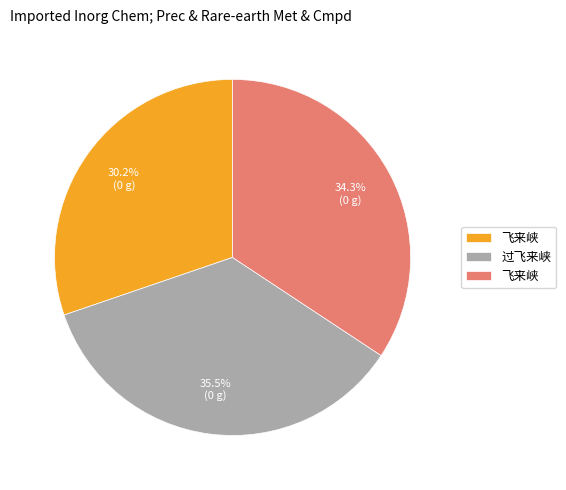

Is there any slice that represents more than half of the pie?

No